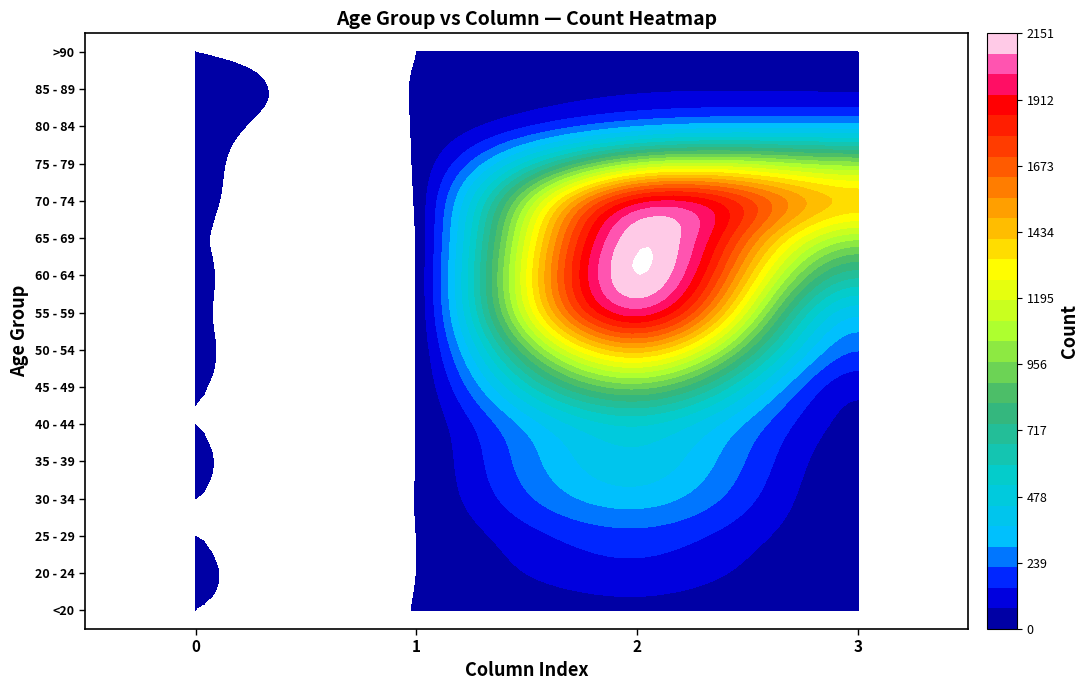

What is the average value of the 20 - 24 series?

31